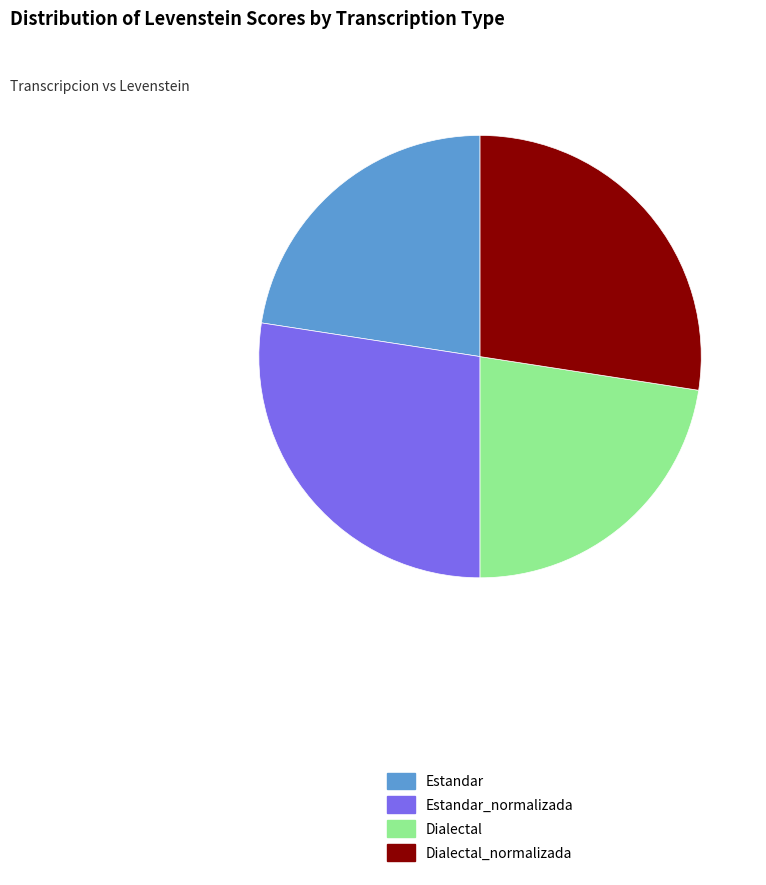

The Dialectal_normalizada slice represents 27% of the pie. True or false?

True